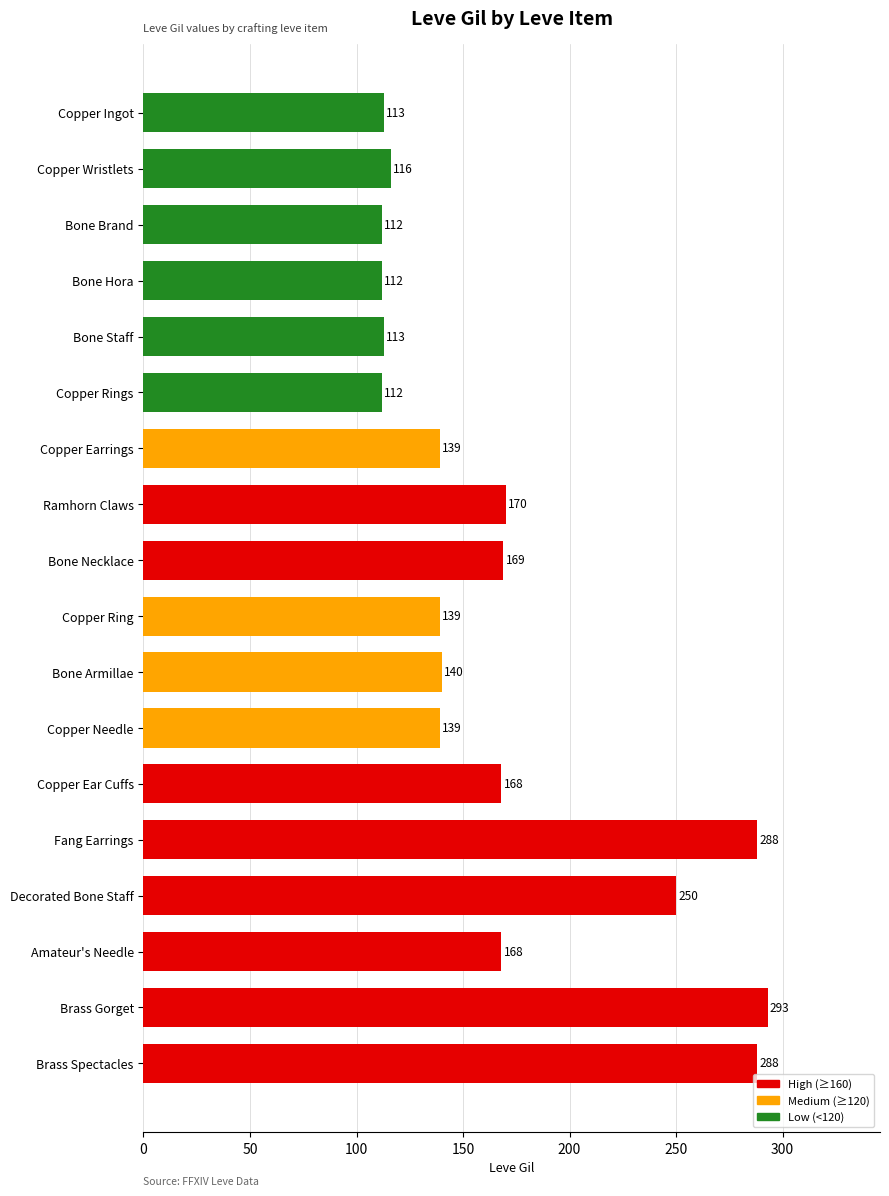

What is the label of the 1st bar from the bottom?

Brass Spectacles